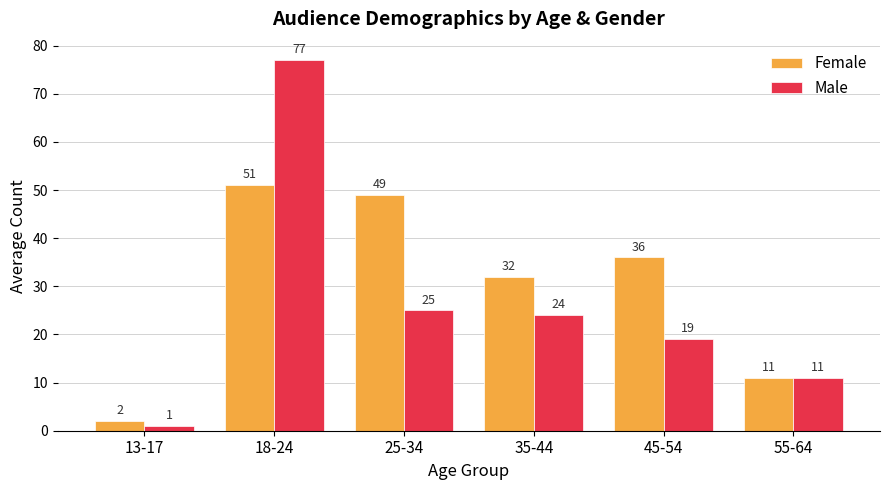

At which label is Male closest to 39?

25-34